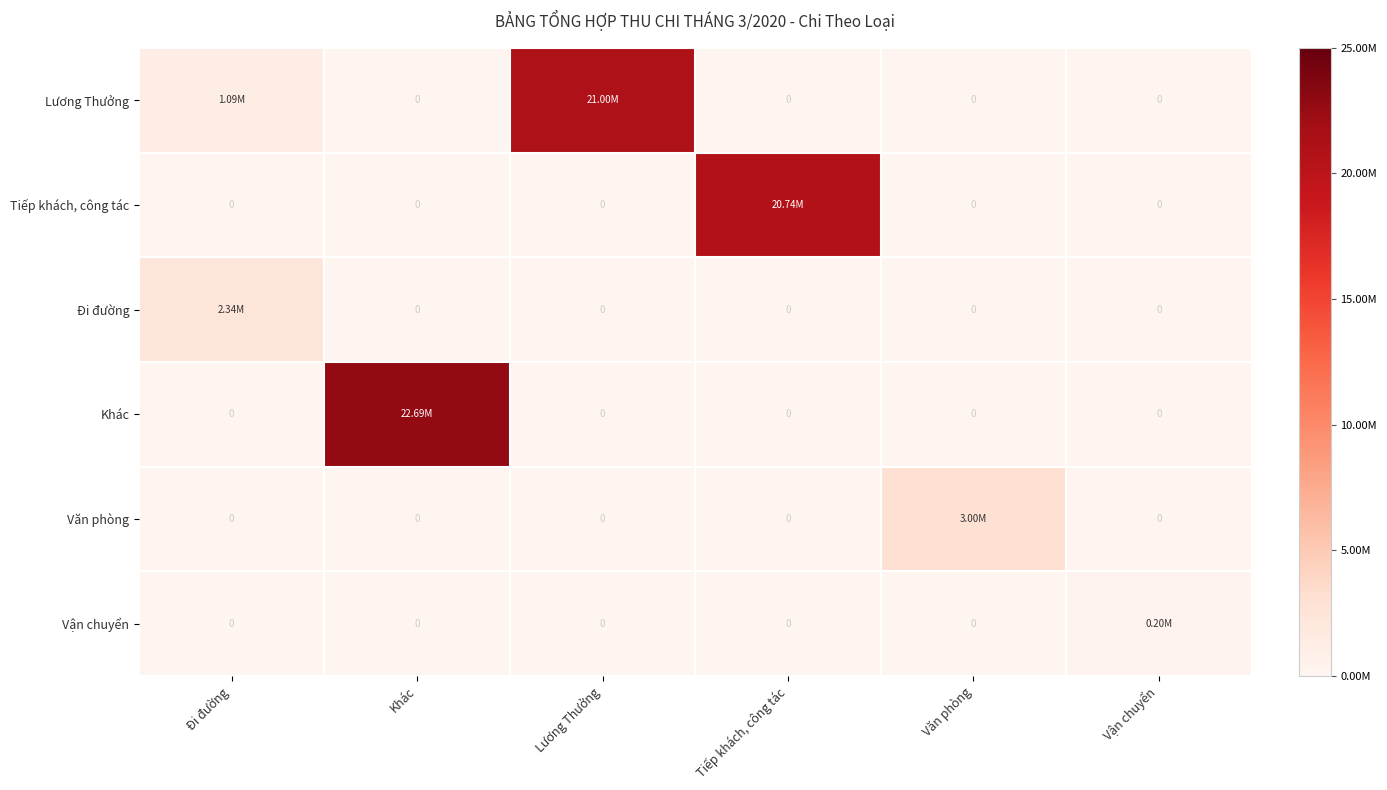

At which category is the sum across all series the highest?

Khác